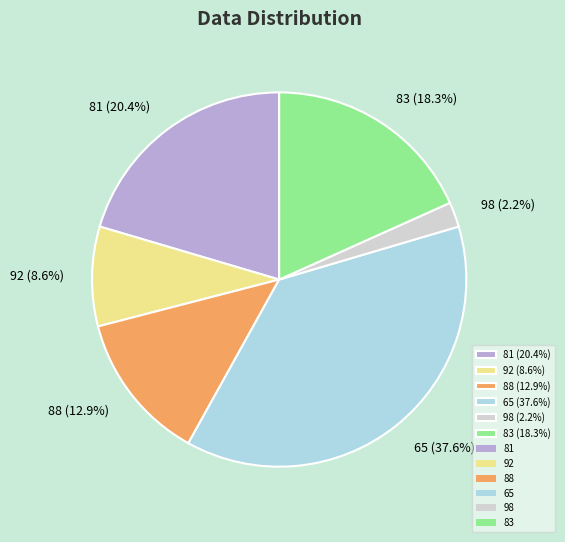

To the nearest percent, what is the difference between the 83 and 65 slice percentages?

19%